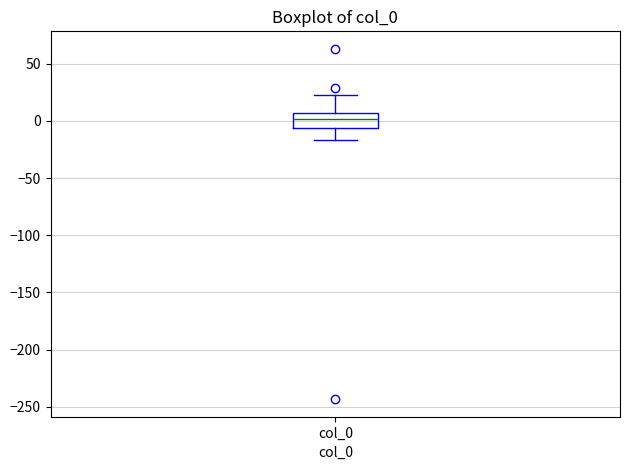

Transcribe this box plot: give where the median line is, the range the box spans, and where the two whiskers end, as read against the y-axis. The values are not printed on the chart, so give them approximately, as read against the axis.

median 0, box -5 to 5, whiskers -15 to 20